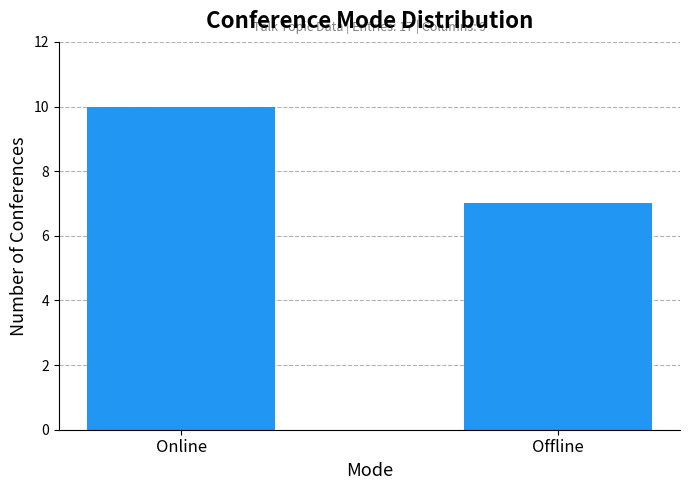

Are the bars grouped side by side (vs. stacked)?

No